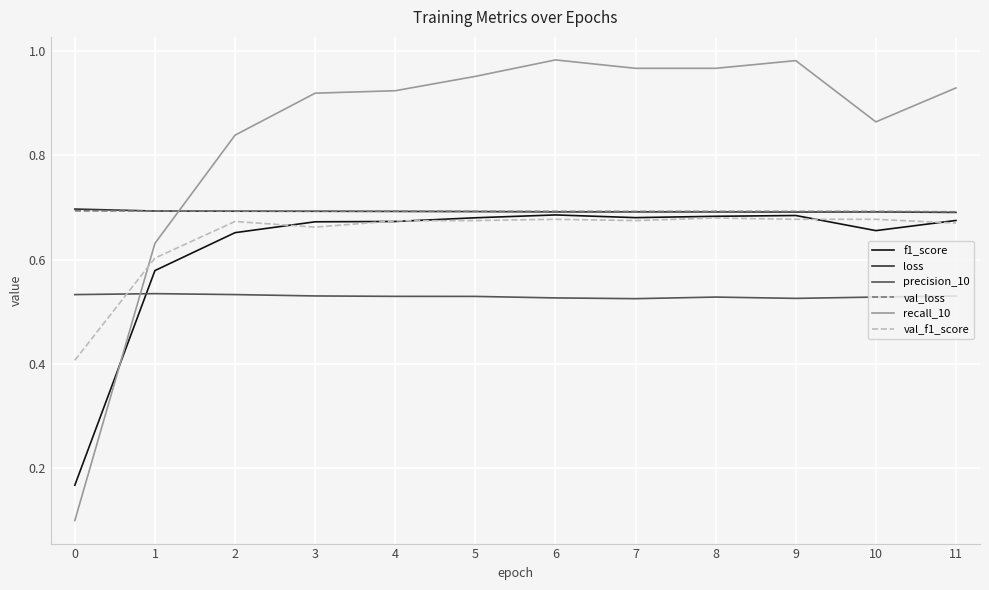

True or false: recall_10 and val_f1_score intersect in this chart.

True